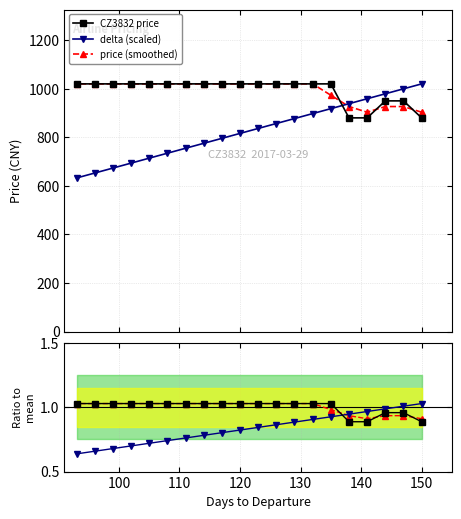

What is the value of the CZ3832 price point at the 20th from the left?

880.0